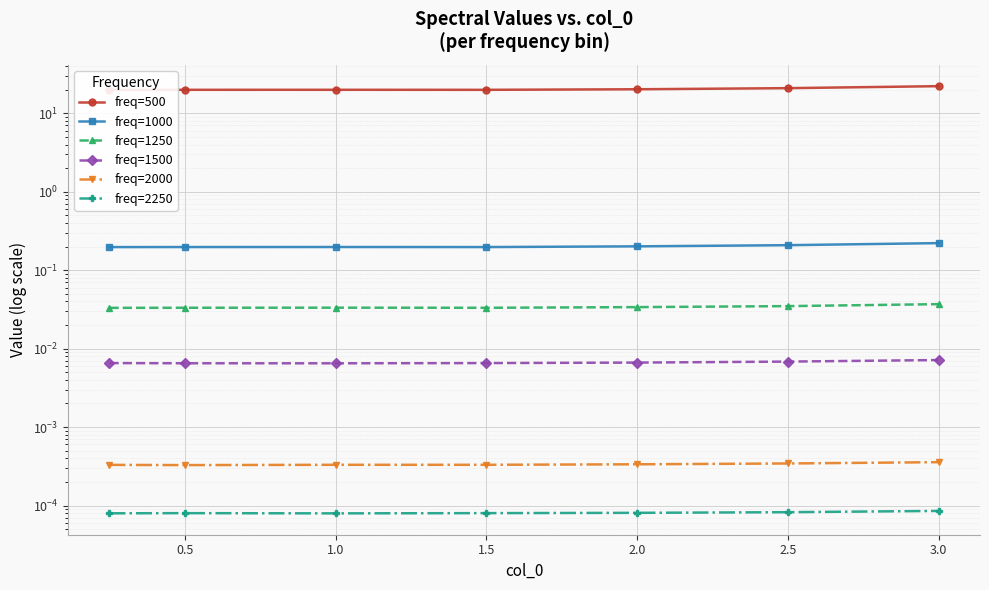

Does the chart display data point markers on the line(s)?

Yes